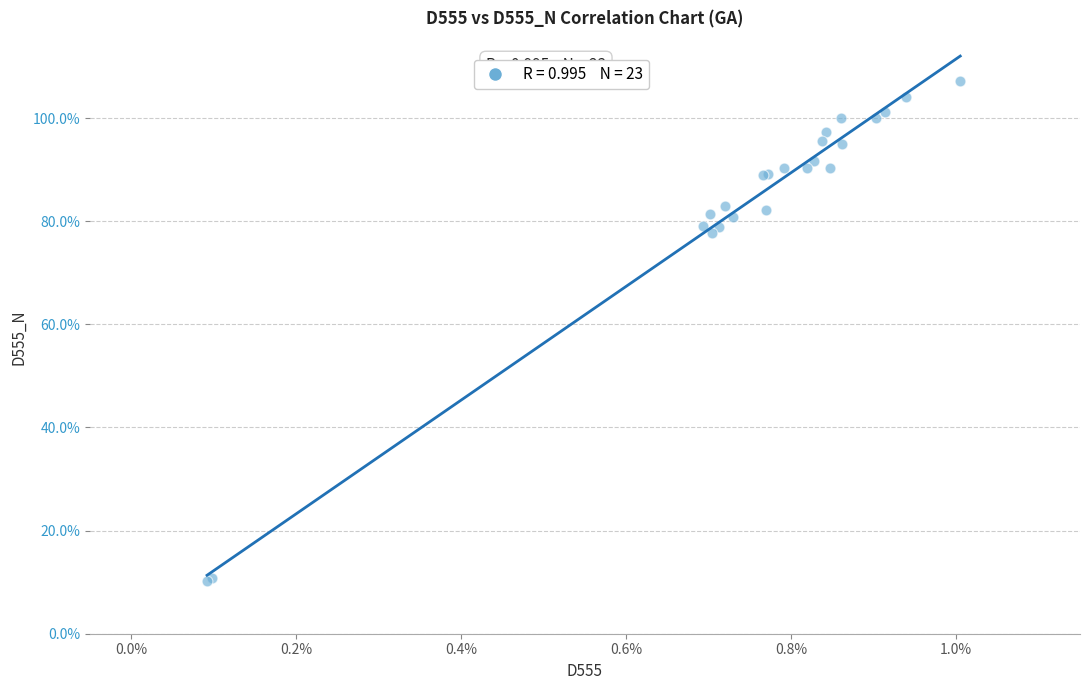

What Y value in the scatter plot is closest to 58?

77.6